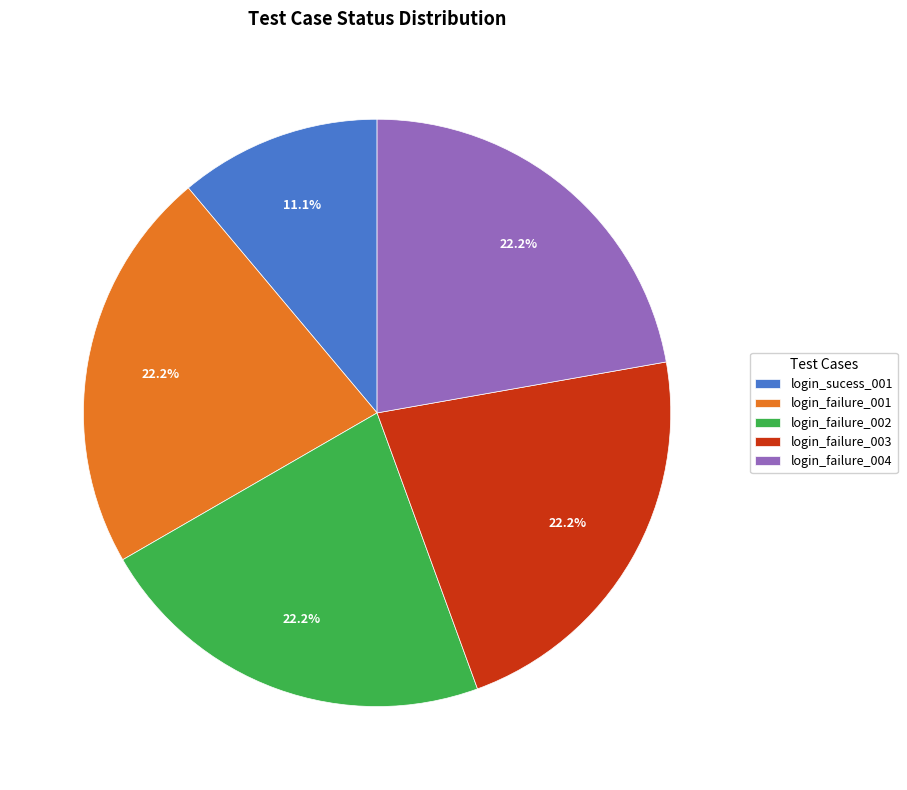

Is the sum of login_failure_004 and login_failure_003 greater than half?

No